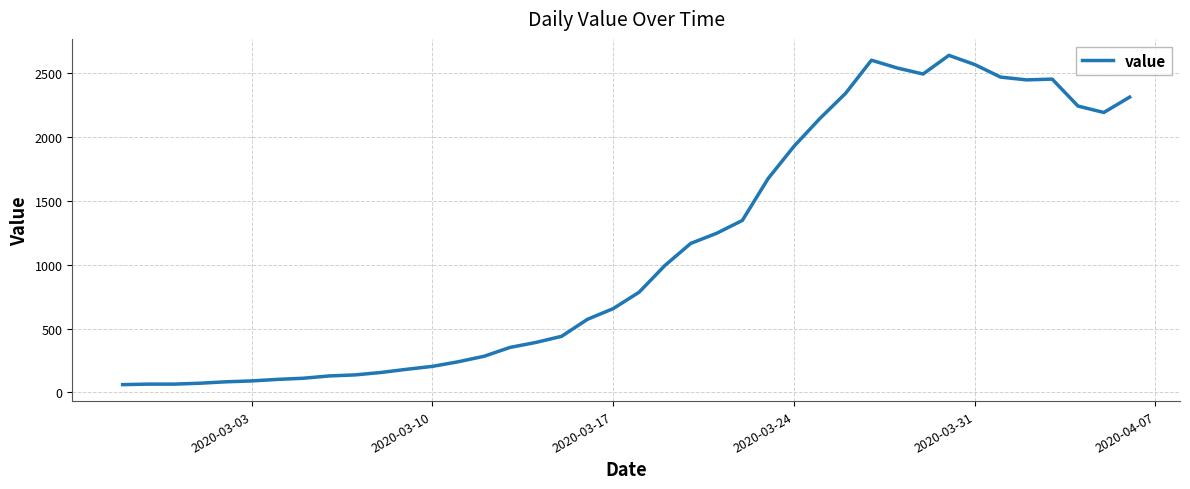

What is the average value?

1124